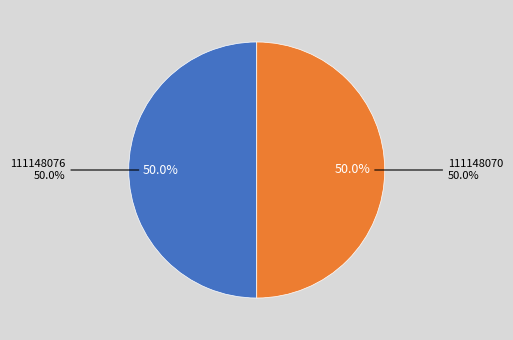

To the nearest percent, what is the average slice percentage?

50%